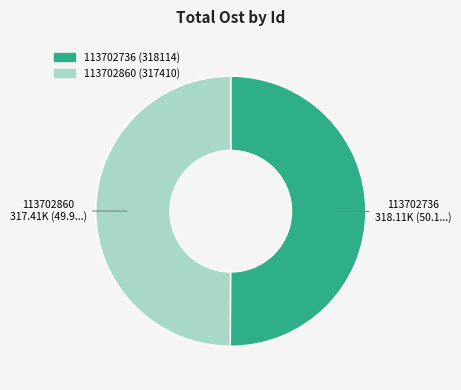

Is the sum of 113702736 (318114) and 113702860 (317410) greater than half?

Yes